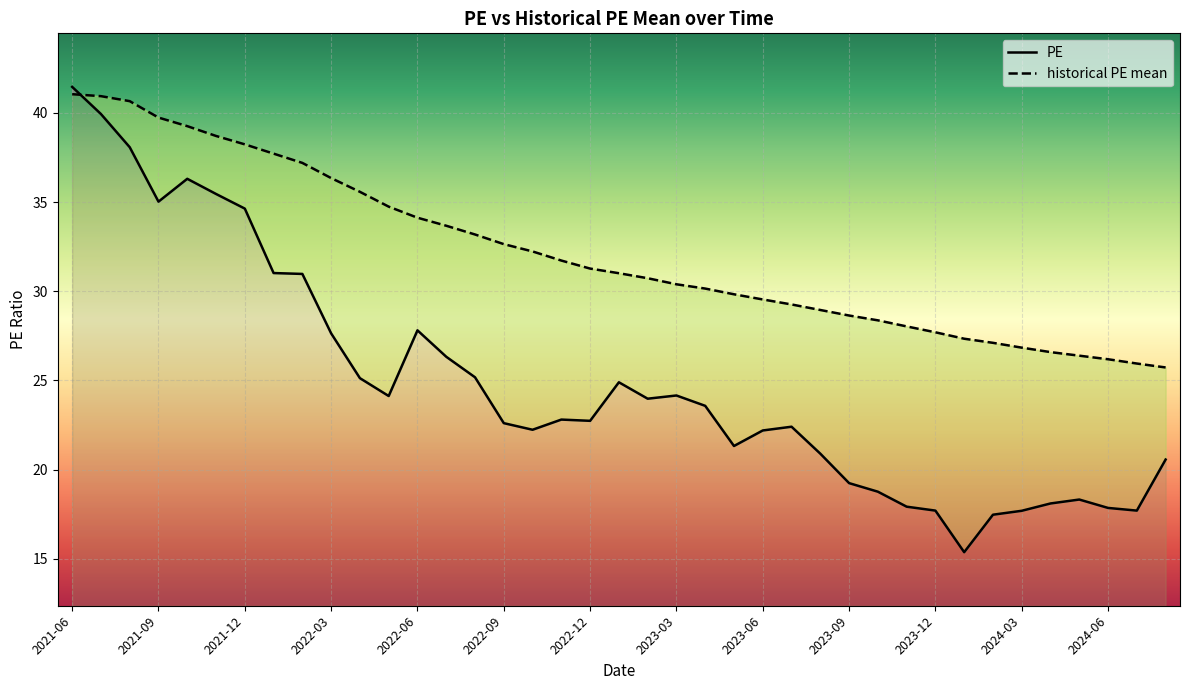

What are all the series names shown in the legend?

PE, historical PE mean